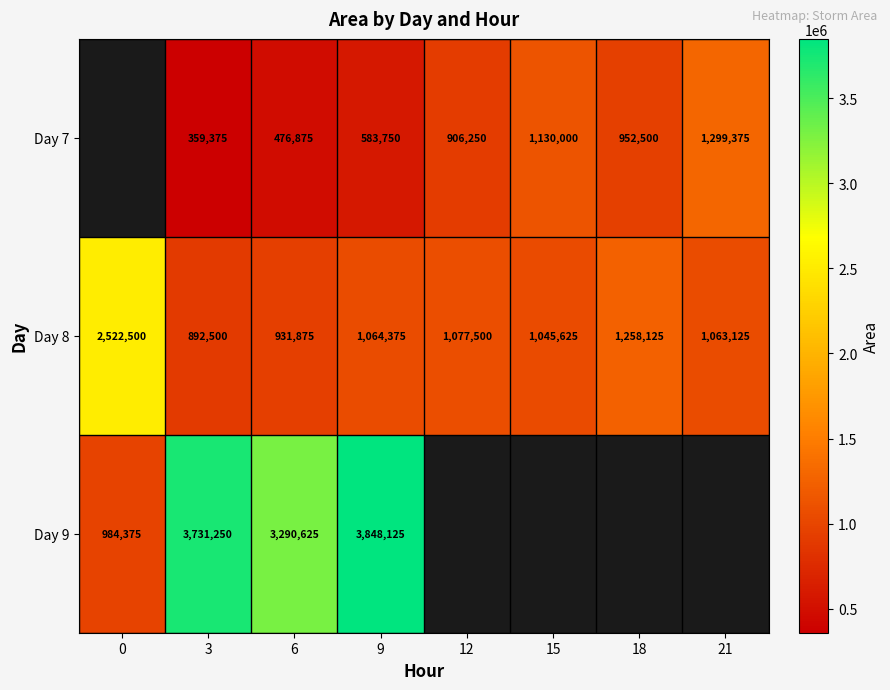

What is the spread (max minus min) of values at 12?

171250.0